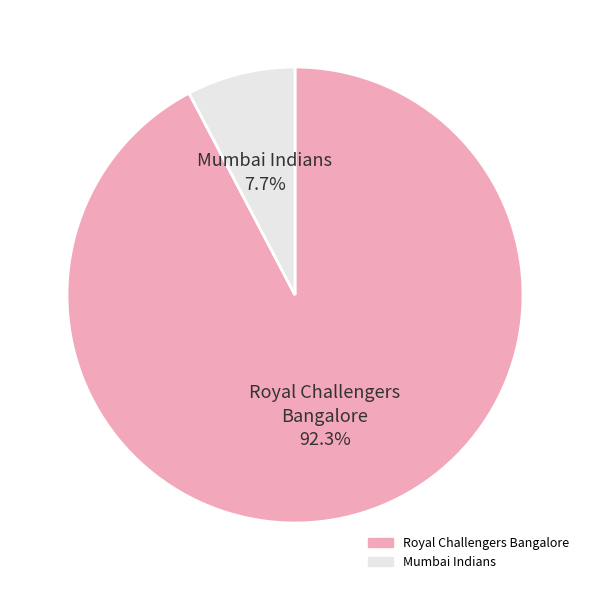

Is it true that Royal Challengers Bangalore is 78% of the pie?

False